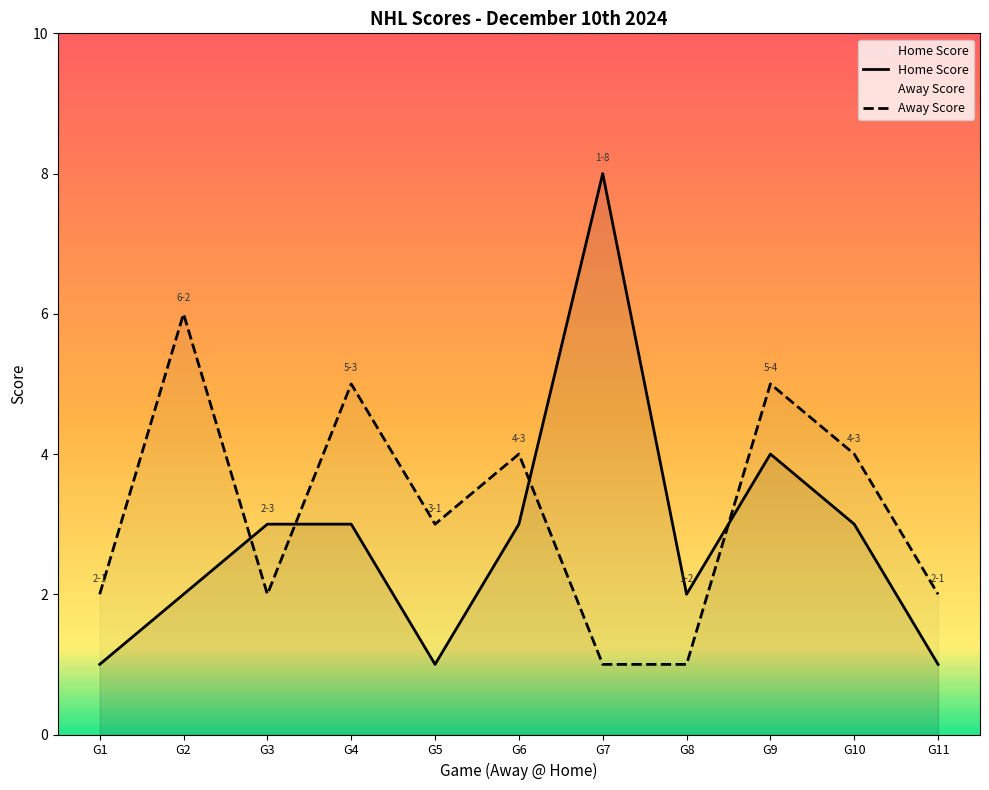

Which category has the highest value across all series?

G7